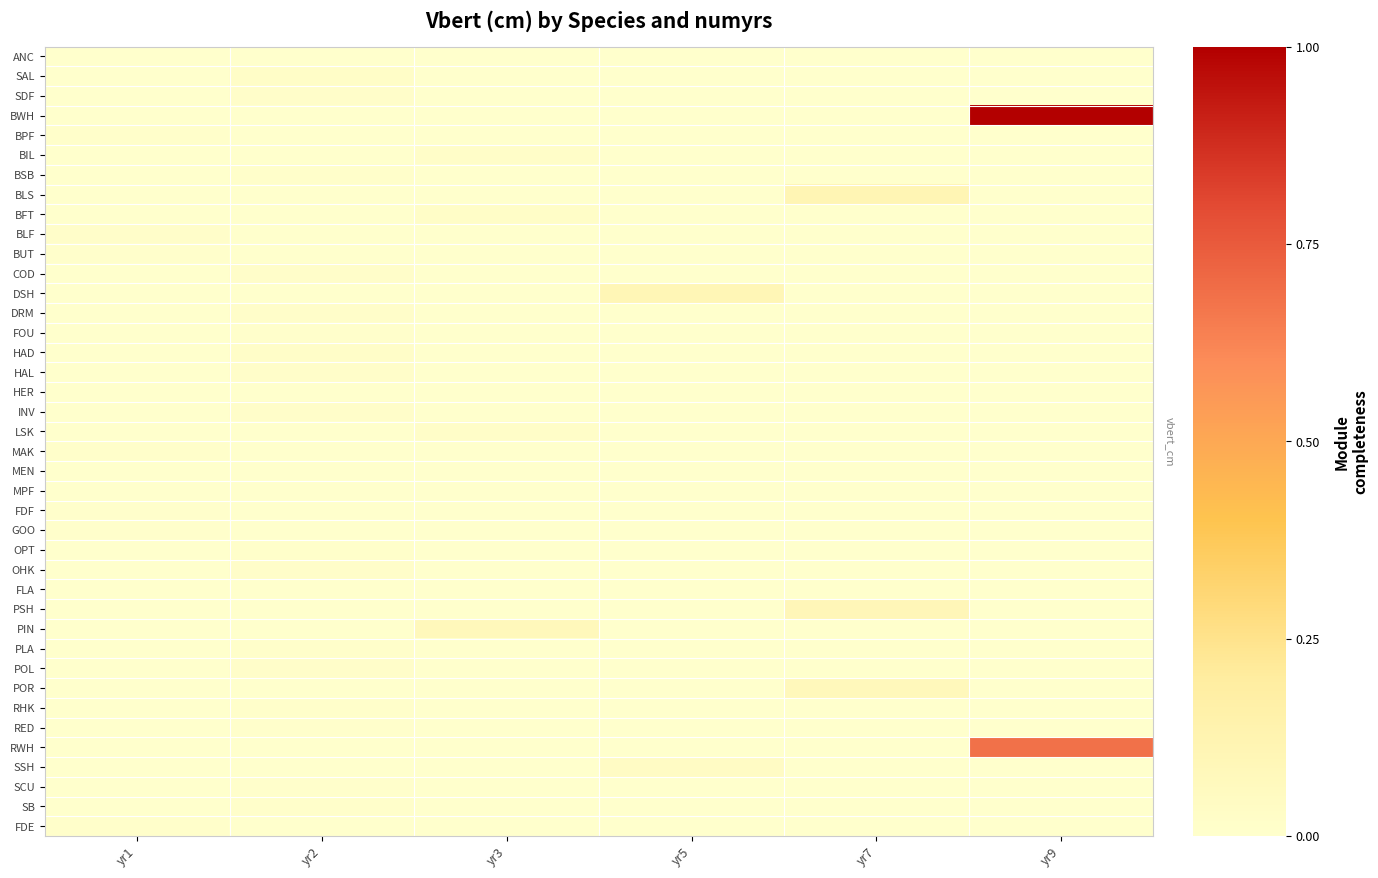

Reading left to right, extract all data points from this chart.

ANC: yr1=5.4	yr2=0.0	yr3=0.0	yr5=0.0	yr7=0.0	yr9=0.0
SAL: yr1=0.0	yr2=44.8	yr3=0.0	yr5=0.0	yr7=0.0	yr9=0.0
SDF: yr1=0.0	yr2=30.4	yr3=0.0	yr5=0.0	yr7=0.0	yr9=0.0
BWH: yr1=0.0	yr2=0.0	yr3=0.0	yr5=0.0	yr7=0.0	yr9=2074.9
BPF: yr1=17.6	yr2=0.0	yr3=0.0	yr5=0.0	yr7=0.0	yr9=0.0
BIL: yr1=0.0	yr2=0.0	yr3=33.7	yr5=0.0	yr7=0.0	yr9=0.0
BSB: yr1=0.0	yr2=19.2	yr3=0.0	yr5=0.0	yr7=0.0	yr9=0.0
BLS: yr1=0.0	yr2=0.0	yr3=0.0	yr5=0.0	yr7=219.3	yr9=0.0
BFT: yr1=0.0	yr2=0.0	yr3=48.3	yr5=0.0	yr7=0.0	yr9=0.0
BLF: yr1=27.0	yr2=0.0	yr3=0.0	yr5=0.0	yr7=0.0	yr9=0.0
BUT: yr1=12.6	yr2=0.0	yr3=0.0	yr5=0.0	yr7=0.0	yr9=0.0
COD: yr1=0.0	yr2=28.1	yr3=0.0	yr5=0.0	yr7=0.0	yr9=0.0
DSH: yr1=0.0	yr2=0.0	yr3=0.0	yr5=210.3	yr7=0.0	yr9=0.0
DRM: yr1=0.0	yr2=28.2	yr3=0.0	yr5=0.0	yr7=0.0	yr9=0.0
FOU: yr1=0.0	yr2=11.8	yr3=0.0	yr5=0.0	yr7=0.0	yr9=0.0
HAD: yr1=0.0	yr2=40.1	yr3=0.0	yr5=0.0	yr7=0.0	yr9=0.0
HAL: yr1=0.0	yr2=30.0	yr3=0.0	yr5=0.0	yr7=0.0	yr9=0.0
HER: yr1=4.5	yr2=0.0	yr3=0.0	yr5=0.0	yr7=0.0	yr9=0.0
INV: yr1=0.0	yr2=26.3	yr3=0.0	yr5=0.0	yr7=0.0	yr9=0.0
LSK: yr1=0.0	yr2=0.0	yr3=37.2	yr5=0.0	yr7=0.0	yr9=0.0
MAK: yr1=20.7	yr2=0.0	yr3=0.0	yr5=0.0	yr7=0.0	yr9=0.0
MEN: yr1=8.1	yr2=0.0	yr3=0.0	yr5=0.0	yr7=0.0	yr9=0.0
MPF: yr1=4.1	yr2=0.0	yr3=0.0	yr5=0.0	yr7=0.0	yr9=0.0
FDF: yr1=10.9	yr2=0.0	yr3=0.0	yr5=0.0	yr7=0.0	yr9=0.0
GOO: yr1=12.7	yr2=0.0	yr3=0.0	yr5=0.0	yr7=0.0	yr9=0.0
OPT: yr1=0.0	yr2=23.5	yr3=0.0	yr5=0.0	yr7=0.0	yr9=0.0
OHK: yr1=0.0	yr2=26.5	yr3=0.0	yr5=0.0	yr7=0.0	yr9=0.0
FLA: yr1=4.8	yr2=0.0	yr3=0.0	yr5=0.0	yr7=0.0	yr9=0.0
PSH: yr1=0.0	yr2=0.0	yr3=0.0	yr5=0.0	yr7=190.3	yr9=0.0
PIN: yr1=0.0	yr2=0.0	yr3=161.9	yr5=0.0	yr7=0.0	yr9=0.0
PLA: yr1=0.0	yr2=17.3	yr3=0.0	yr5=0.0	yr7=0.0	yr9=0.0
POL: yr1=0.0	yr2=30.6	yr3=0.0	yr5=0.0	yr7=0.0	yr9=0.0
POR: yr1=0.0	yr2=0.0	yr3=0.0	yr5=0.0	yr7=155.7	yr9=0.0
RHK: yr1=0.0	yr2=19.0	yr3=0.0	yr5=0.0	yr7=0.0	yr9=0.0
RED: yr1=0.0	yr2=13.0	yr3=0.0	yr5=0.0	yr7=0.0	yr9=0.0
RWH: yr1=0.0	yr2=0.0	yr3=0.0	yr5=0.0	yr7=0.0	yr9=1417.9
SSH: yr1=0.0	yr2=0.0	yr3=0.0	yr5=76.6	yr7=0.0	yr9=0.0
SCU: yr1=0.0	yr2=12.2	yr3=0.0	yr5=0.0	yr7=0.0	yr9=0.0
SB: yr1=0.0	yr2=18.3	yr3=0.0	yr5=0.0	yr7=0.0	yr9=0.0
FDE: yr1=17.4	yr2=0.0	yr3=0.0	yr5=0.0	yr7=0.0	yr9=0.0